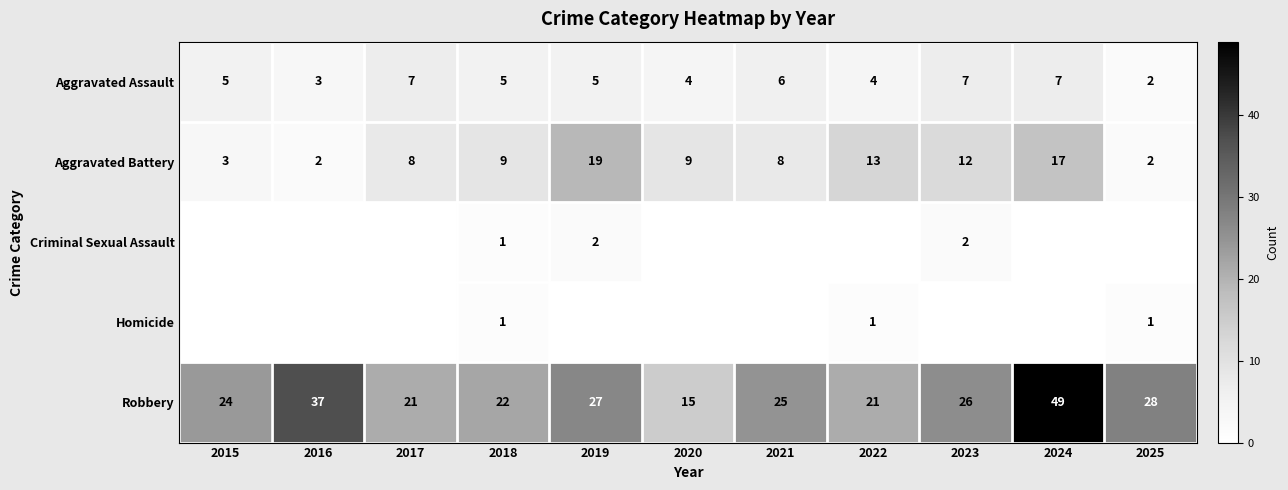

At which label does Robbery first exceed 25?

2016